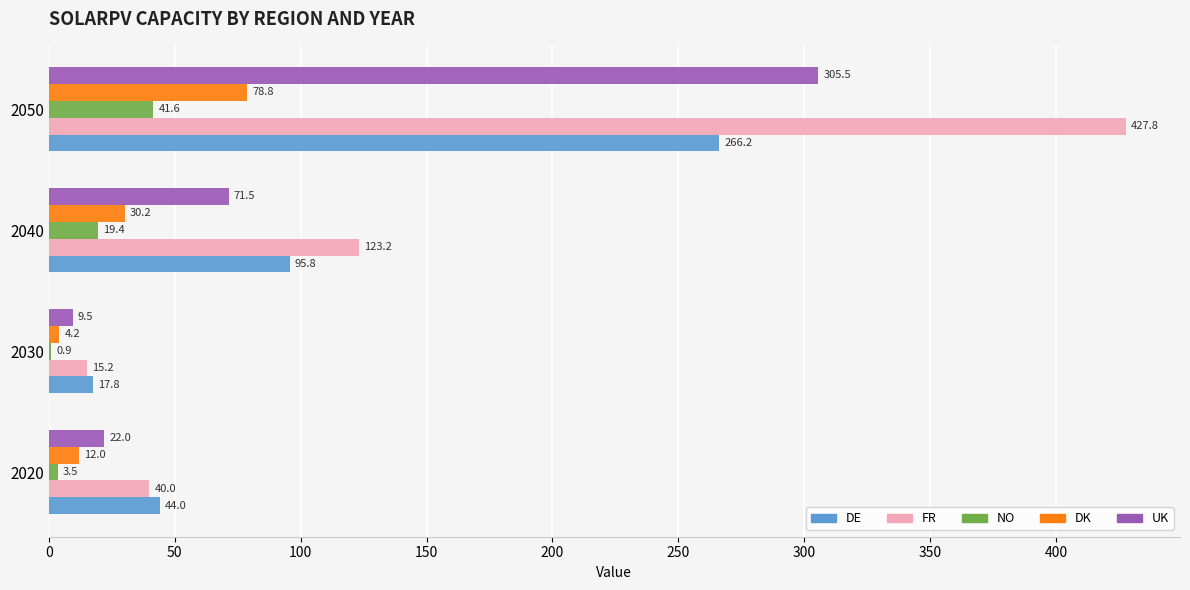

True or false: DK has a value of 30.2 at 2040.

True